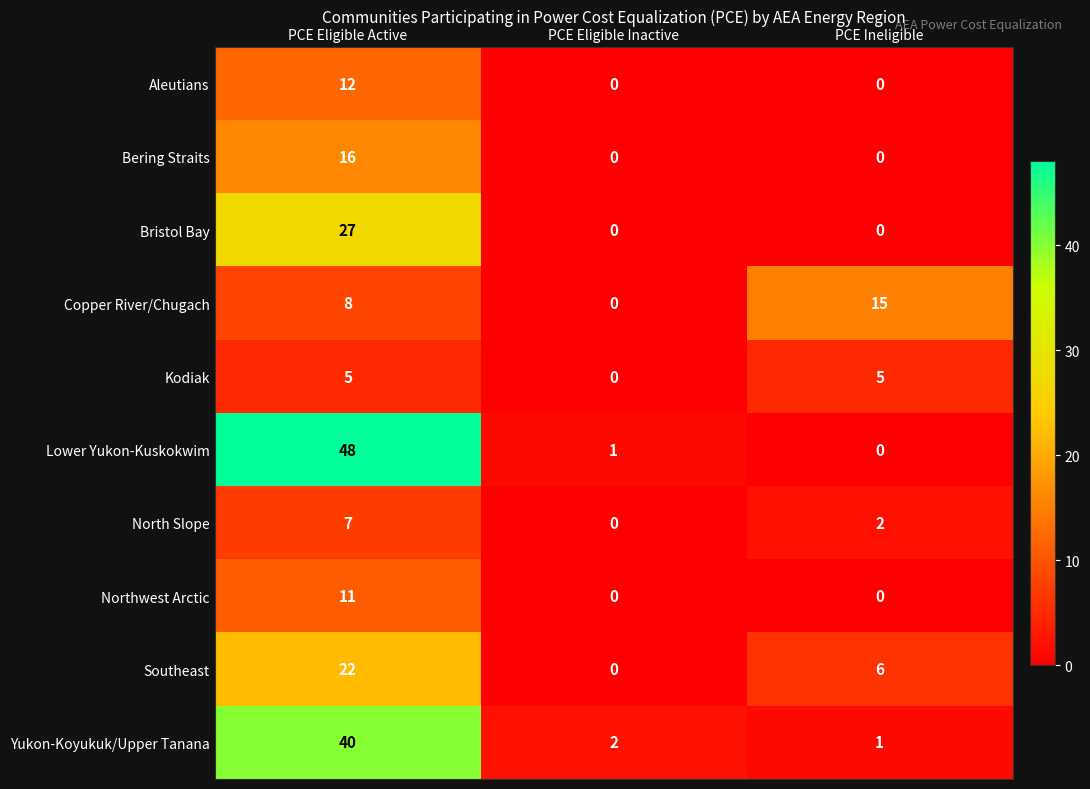

Reading right to left, extract all data points from this chart.

Aleutians: 0	0	12
Bering Straits: 0	0	16
Bristol Bay: 0	0	27
Copper River/Chugach: 15	0	8
Kodiak: 5	0	5
Lower Yukon-Kuskokwim: 0	1	48
North Slope: 2	0	7
Northwest Arctic: 0	0	11
Southeast: 6	0	22
Yukon-Koyukuk/Upper Tanana: 1	2	40